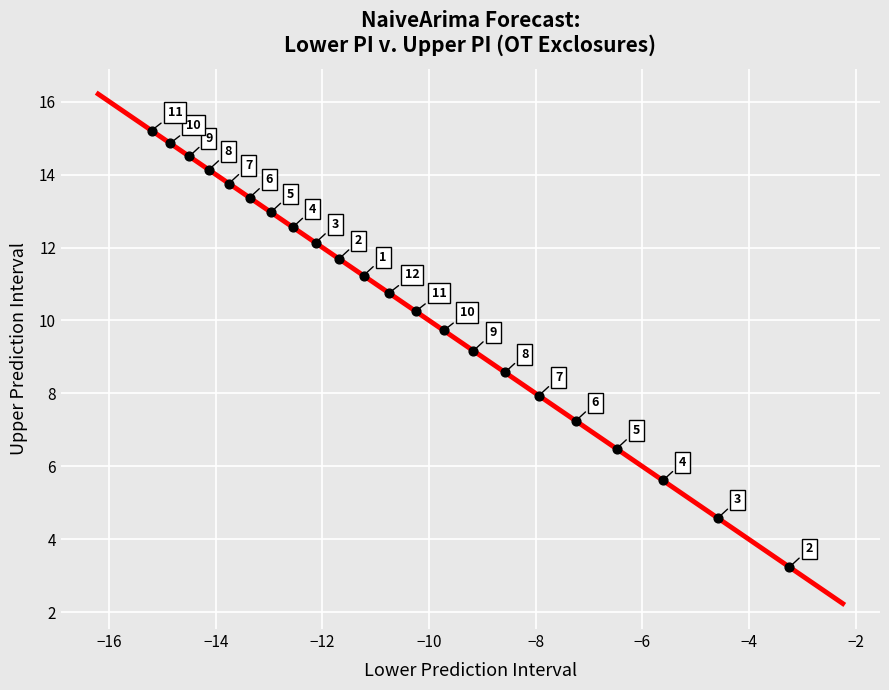

What is the range of Y values (max minus min)?

12.0